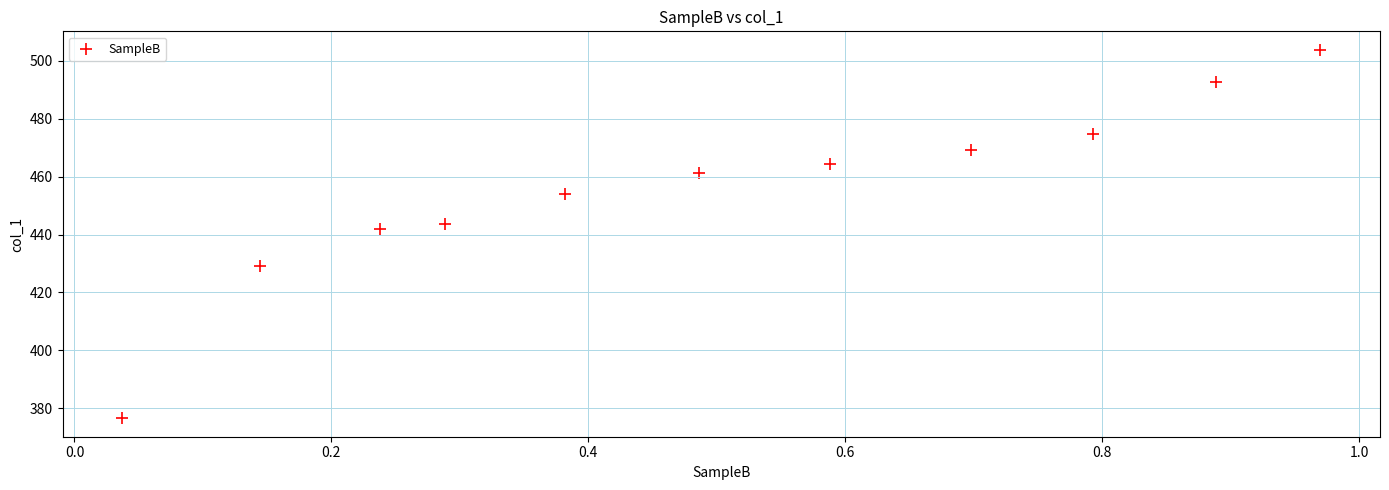

What Y value in the scatter plot is closest to 440?

441.9